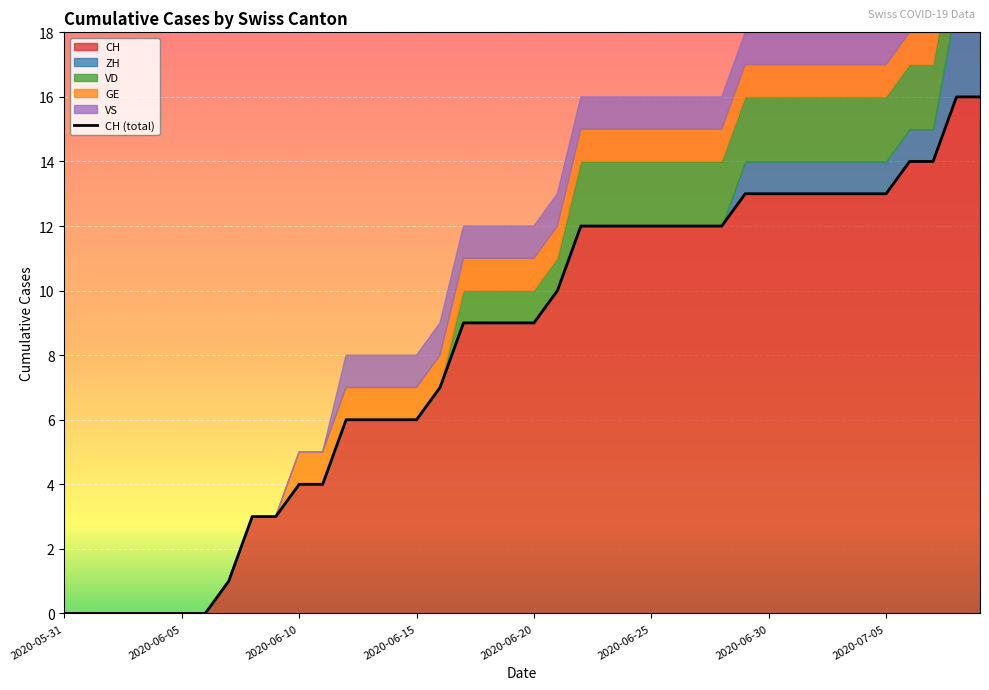

Reading right to left, extract all data points from this chart.

CH: 2020-07-09=16	2020-07-08=16	2020-07-07=14	2020-07-06=14	2020-07-05=13	2020-07-04=13	2020-07-03=13	2020-07-02=13	2020-07-01=13	2020-06-30=13	2020-06-29=13	2020-06-28=12	2020-06-27=12	2020-06-26=12	2020-06-25=12	2020-06-24=12	2020-06-23=12	2020-06-22=12	2020-06-21=10	2020-06-20=9	2020-06-19=9	2020-06-18=9	2020-06-17=9	2020-06-16=7	2020-06-15=6	2020-06-14=6	2020-06-13=6	2020-06-12=6	2020-06-11=4	2020-06-10=4	2020-06-09=3	2020-06-08=3	2020-06-07=1	2020-06-06=0	2020-06-05=0	2020-06-04=0	2020-06-03=0	2020-06-02=0	2020-06-01=0	2020-05-31=0
ZH: 2020-07-09=3	2020-07-08=3	2020-07-07=1	2020-07-06=1	2020-07-05=1	2020-07-04=1	2020-07-03=1	2020-07-02=1	2020-07-01=1	2020-06-30=1	2020-06-29=1	2020-06-28=0	2020-06-27=0	2020-06-26=0	2020-06-25=0	2020-06-24=0	2020-06-23=0	2020-06-22=0	2020-06-21=0	2020-06-20=0	2020-06-19=0	2020-06-18=0	2020-06-17=0	2020-06-16=0	2020-06-15=0	2020-06-14=0	2020-06-13=0	2020-06-12=0	2020-06-11=0	2020-06-10=0	2020-06-09=0	2020-06-08=0	2020-06-07=0	2020-06-06=0	2020-06-05=0	2020-06-04=0	2020-06-03=0	2020-06-02=0	2020-06-01=0	2020-05-31=0
VD: 2020-07-09=2	2020-07-08=2	2020-07-07=2	2020-07-06=2	2020-07-05=2	2020-07-04=2	2020-07-03=2	2020-07-02=2	2020-07-01=2	2020-06-30=2	2020-06-29=2	2020-06-28=2	2020-06-27=2	2020-06-26=2	2020-06-25=2	2020-06-24=2	2020-06-23=2	2020-06-22=2	2020-06-21=1	2020-06-20=1	2020-06-19=1	2020-06-18=1	2020-06-17=1	2020-06-16=0	2020-06-15=0	2020-06-14=0	2020-06-13=0	2020-06-12=0	2020-06-11=0	2020-06-10=0	2020-06-09=0	2020-06-08=0	2020-06-07=0	2020-06-06=0	2020-06-05=0	2020-06-04=0	2020-06-03=0	2020-06-02=0	2020-06-01=0	2020-05-31=0
GE: 2020-07-09=1	2020-07-08=1	2020-07-07=1	2020-07-06=1	2020-07-05=1	2020-07-04=1	2020-07-03=1	2020-07-02=1	2020-07-01=1	2020-06-30=1	2020-06-29=1	2020-06-28=1	2020-06-27=1	2020-06-26=1	2020-06-25=1	2020-06-24=1	2020-06-23=1	2020-06-22=1	2020-06-21=1	2020-06-20=1	2020-06-19=1	2020-06-18=1	2020-06-17=1	2020-06-16=1	2020-06-15=1	2020-06-14=1	2020-06-13=1	2020-06-12=1	2020-06-11=1	2020-06-10=1	2020-06-09=0	2020-06-08=0	2020-06-07=0	2020-06-06=0	2020-06-05=0	2020-06-04=0	2020-06-03=0	2020-06-02=0	2020-06-01=0	2020-05-31=0
VS: 2020-07-09=1	2020-07-08=1	2020-07-07=1	2020-07-06=1	2020-07-05=1	2020-07-04=1	2020-07-03=1	2020-07-02=1	2020-07-01=1	2020-06-30=1	2020-06-29=1	2020-06-28=1	2020-06-27=1	2020-06-26=1	2020-06-25=1	2020-06-24=1	2020-06-23=1	2020-06-22=1	2020-06-21=1	2020-06-20=1	2020-06-19=1	2020-06-18=1	2020-06-17=1	2020-06-16=1	2020-06-15=1	2020-06-14=1	2020-06-13=1	2020-06-12=1	2020-06-11=0	2020-06-10=0	2020-06-09=0	2020-06-08=0	2020-06-07=0	2020-06-06=0	2020-06-05=0	2020-06-04=0	2020-06-03=0	2020-06-02=0	2020-06-01=0	2020-05-31=0